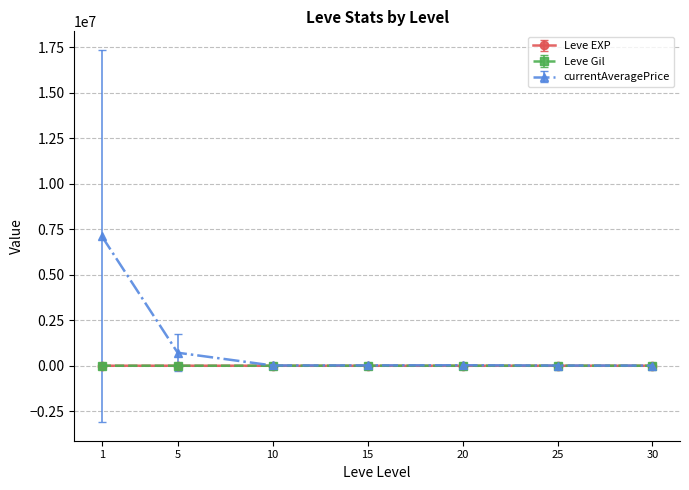

What is the difference between the currentAveragePrice values at 15 and 10?

3325.2